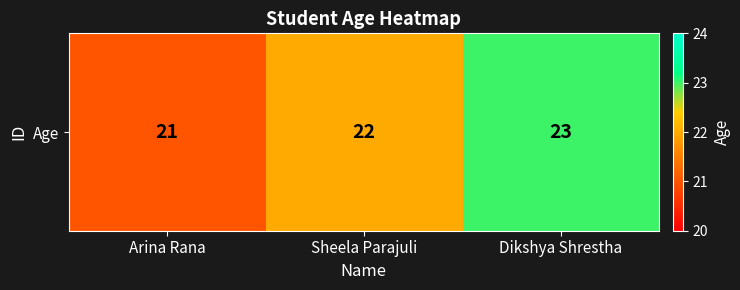

Is it true that the value at Sheela Parajuli is 22?

True